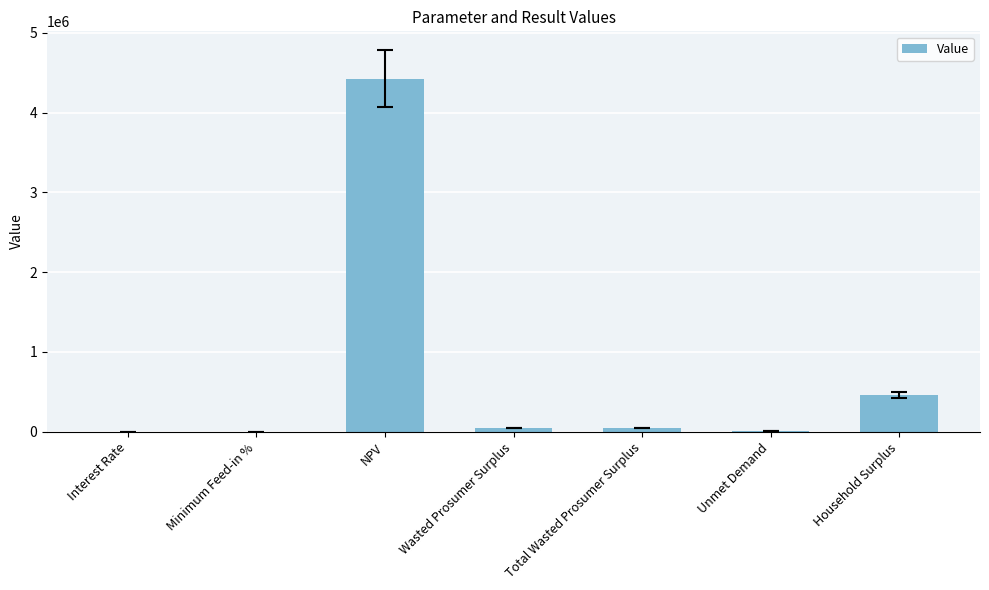

Which has a higher value, Household Surplus or Interest Rate?

Household Surplus